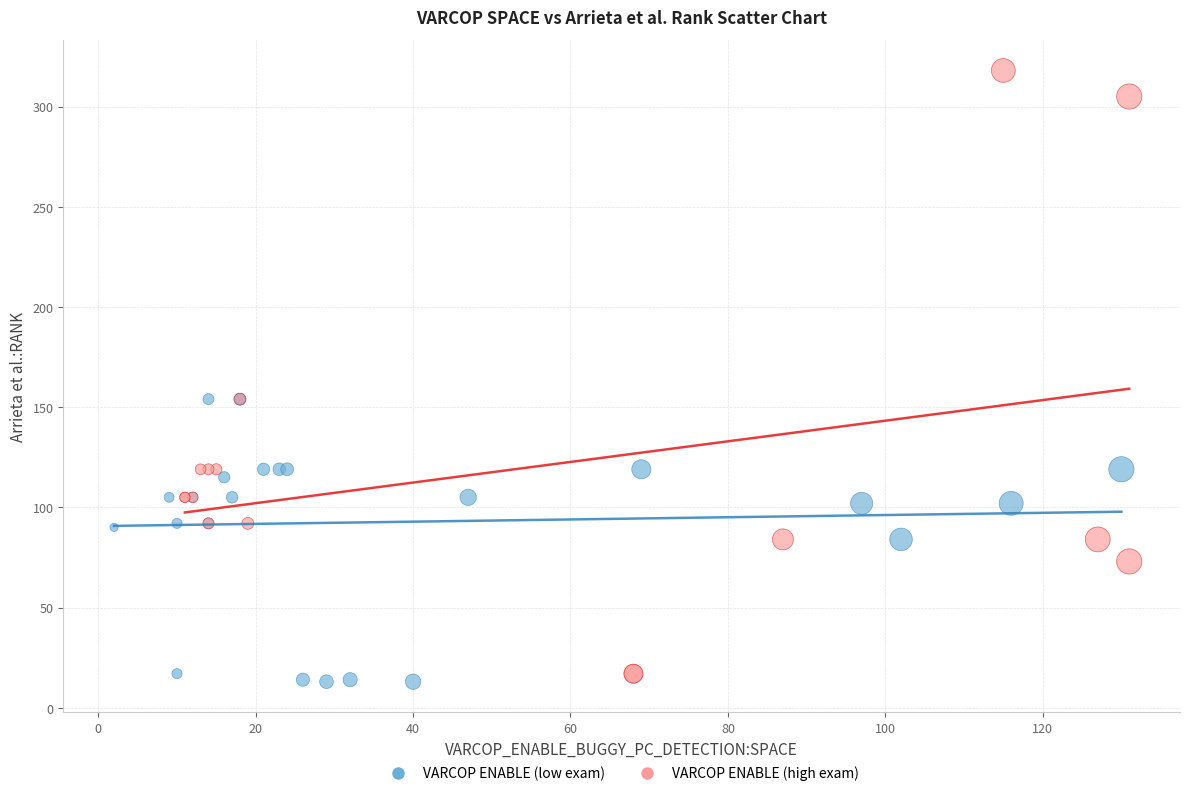

What are all the series names shown in the legend?

VARCOP ENABLE (low exam), VARCOP ENABLE (high exam)